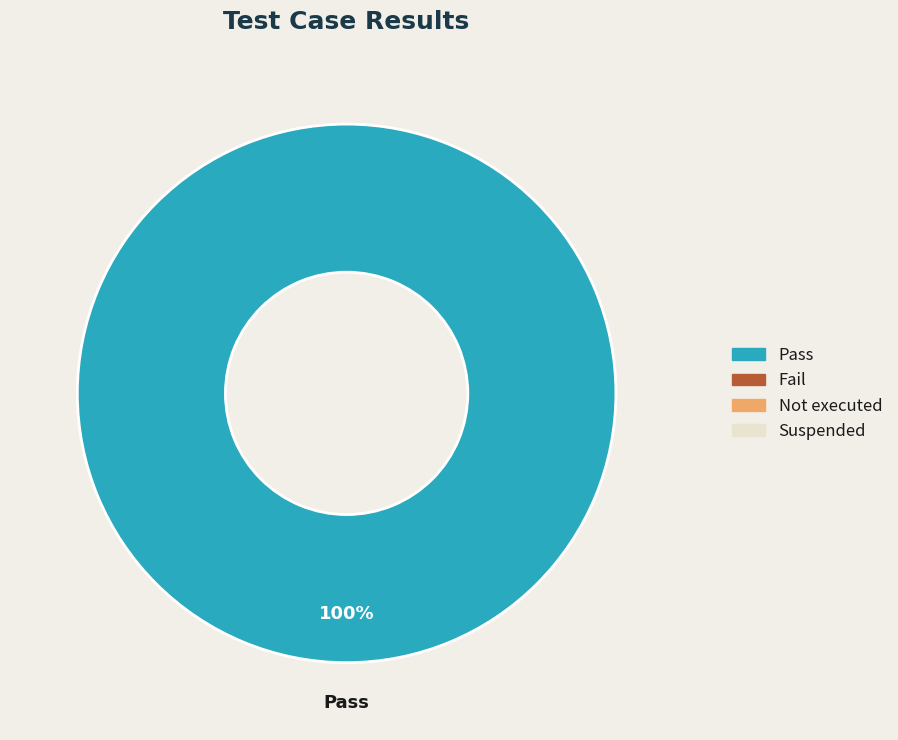

Count the number of slices in the pie.

1